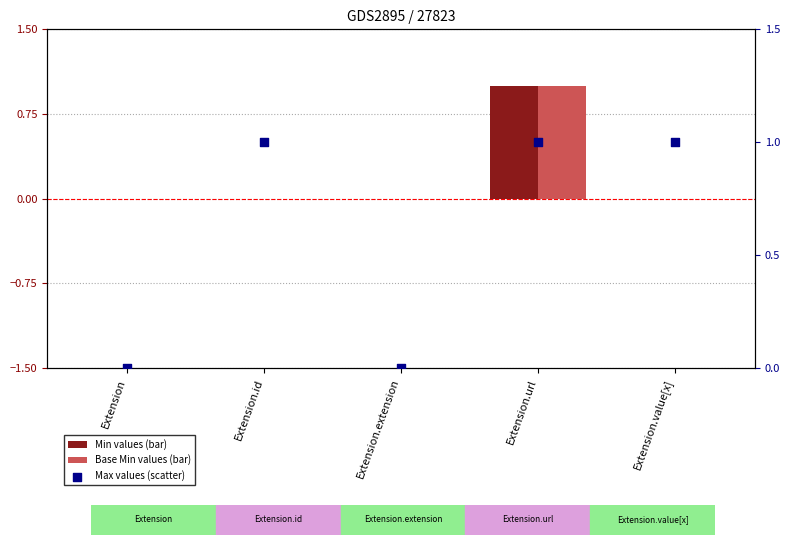

Is the value of Base Min at Extension.extension greater than the value of Min at Extension.extension?

No